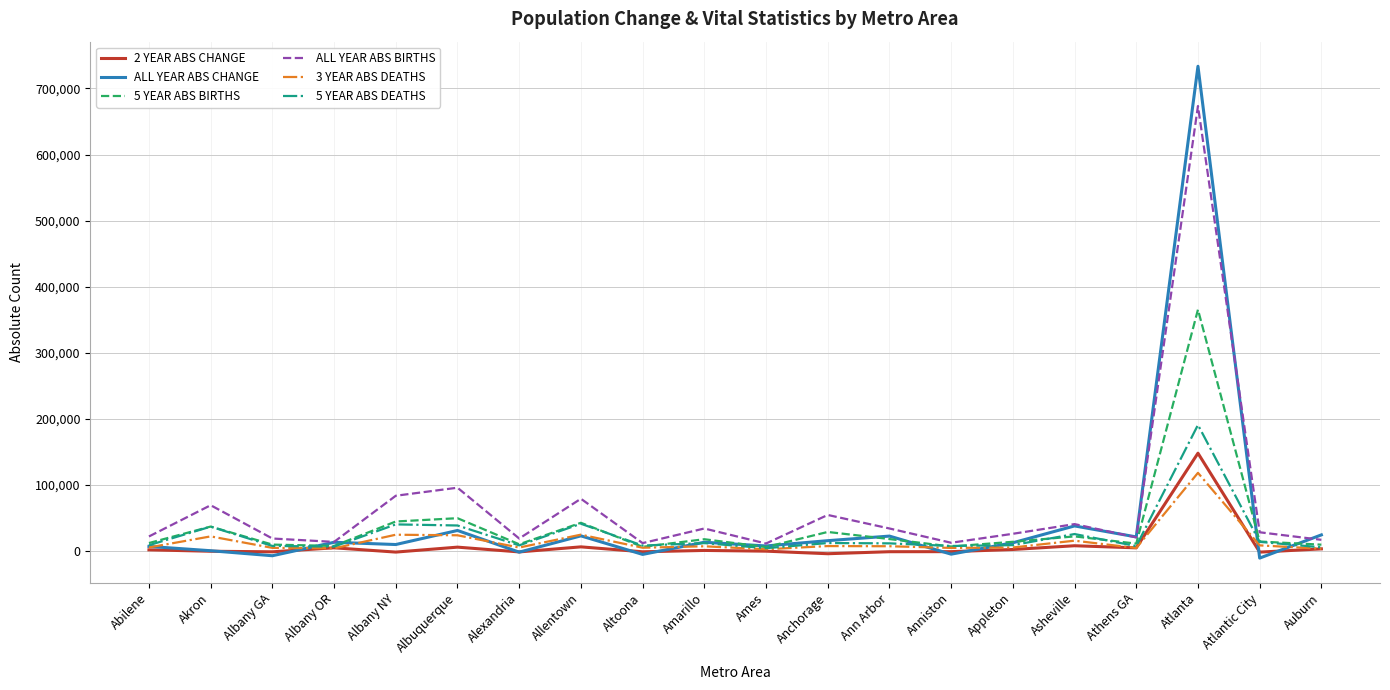

List the series in order of their peak value, lowest first.

3 YEAR ABS DEATHS, 2 YEAR ABS CHANGE, 5 YEAR ABS DEATHS, 5 YEAR ABS BIRTHS, ALL YEAR ABS BIRTHS, ALL YEAR ABS CHANGE